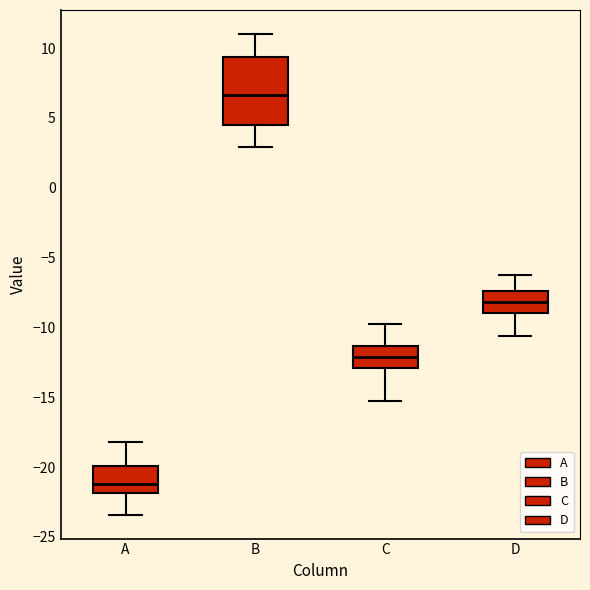

Which box is the tallest, from its lower edge to its upper edge?

B